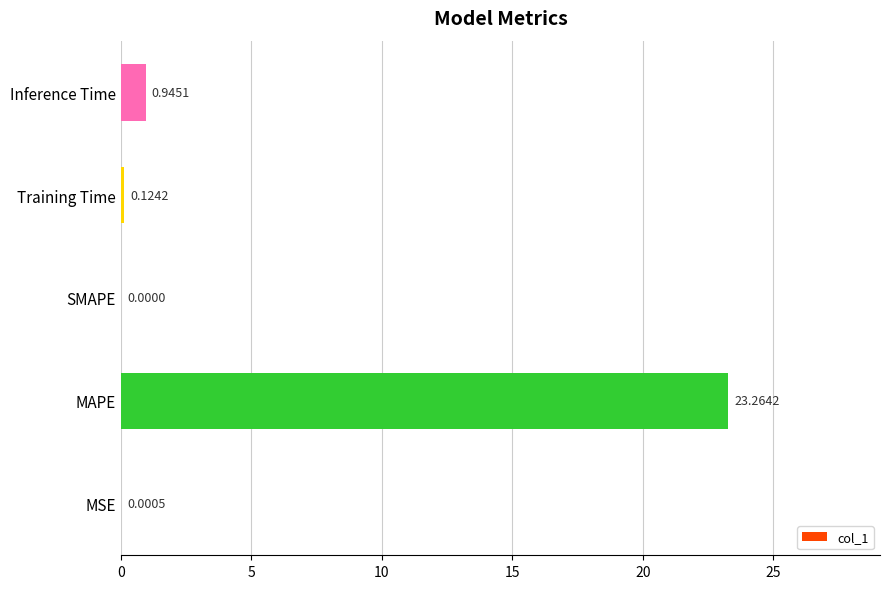

Between Training Time and MSE, which is larger?

Training Time